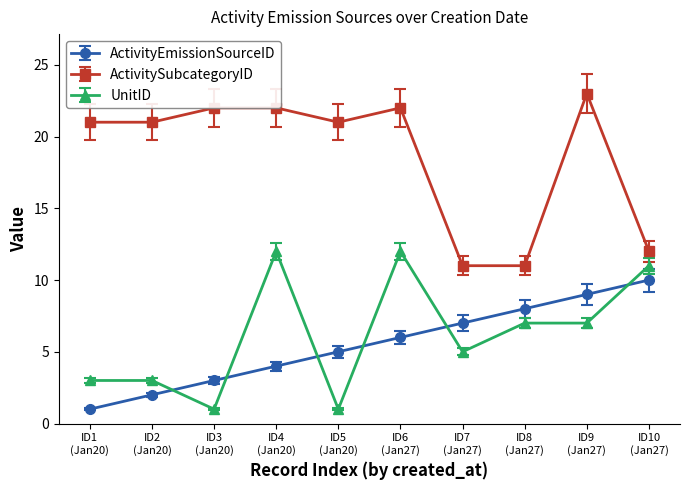

What is the maximum value for ActivitySubcategoryID?

23